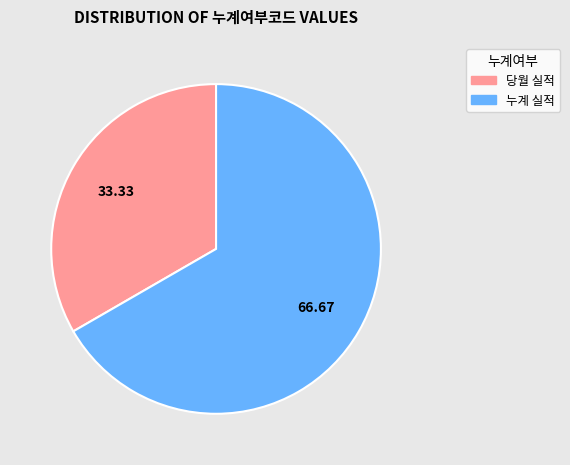

True or false: 누계 실적 accounts for 67% of the total.

True